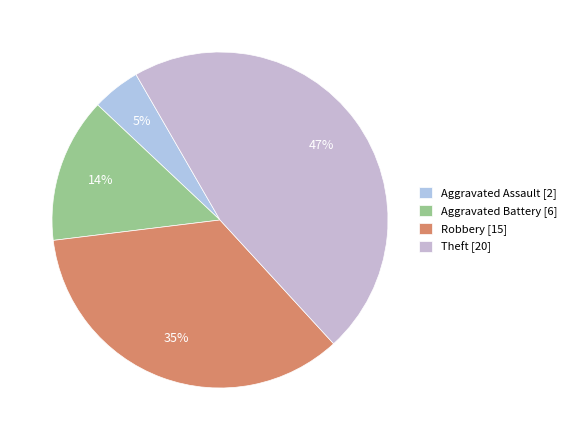

To the nearest percent, what percentage of the pie is Aggravated Battery?

14%